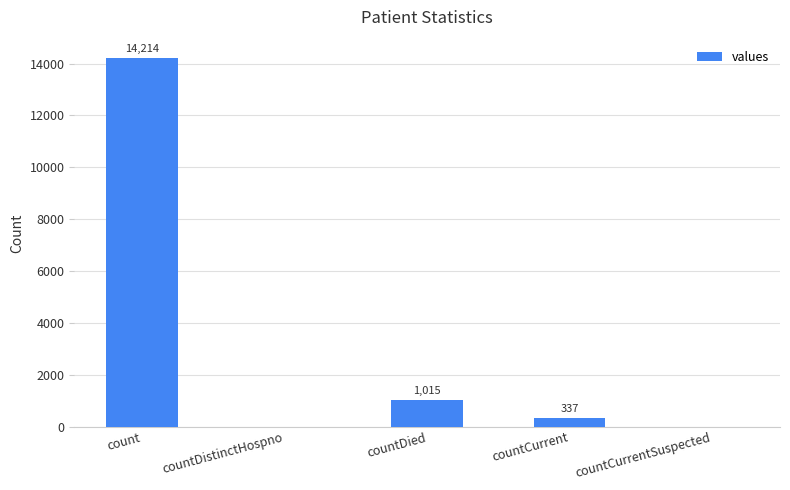

What is the sum of the values at countCurrent and count?

14551